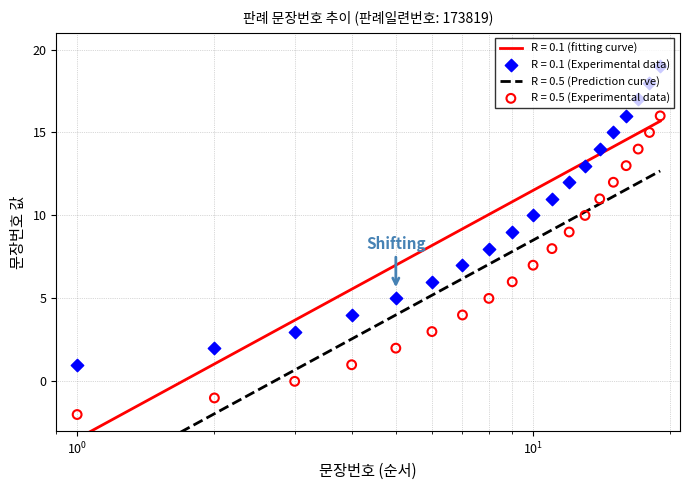

What is the change in value from 11 to 16?

+5